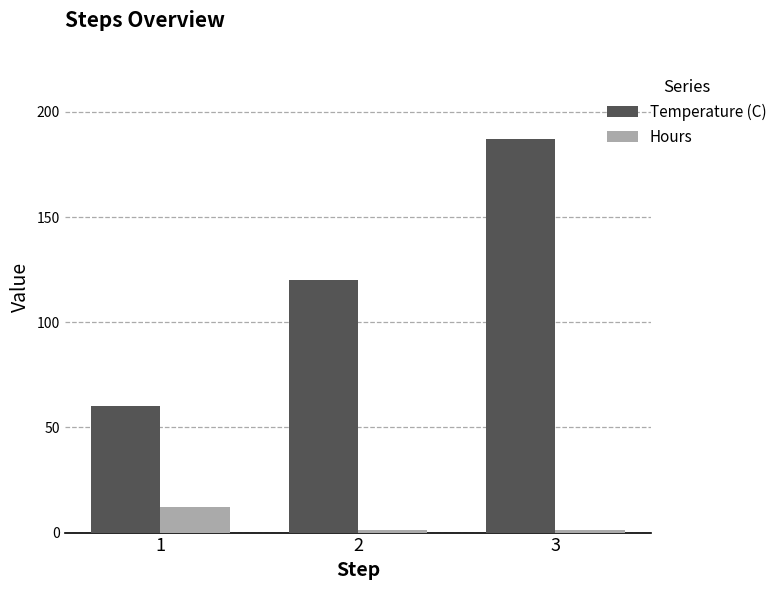

Are the bars horizontal?

No